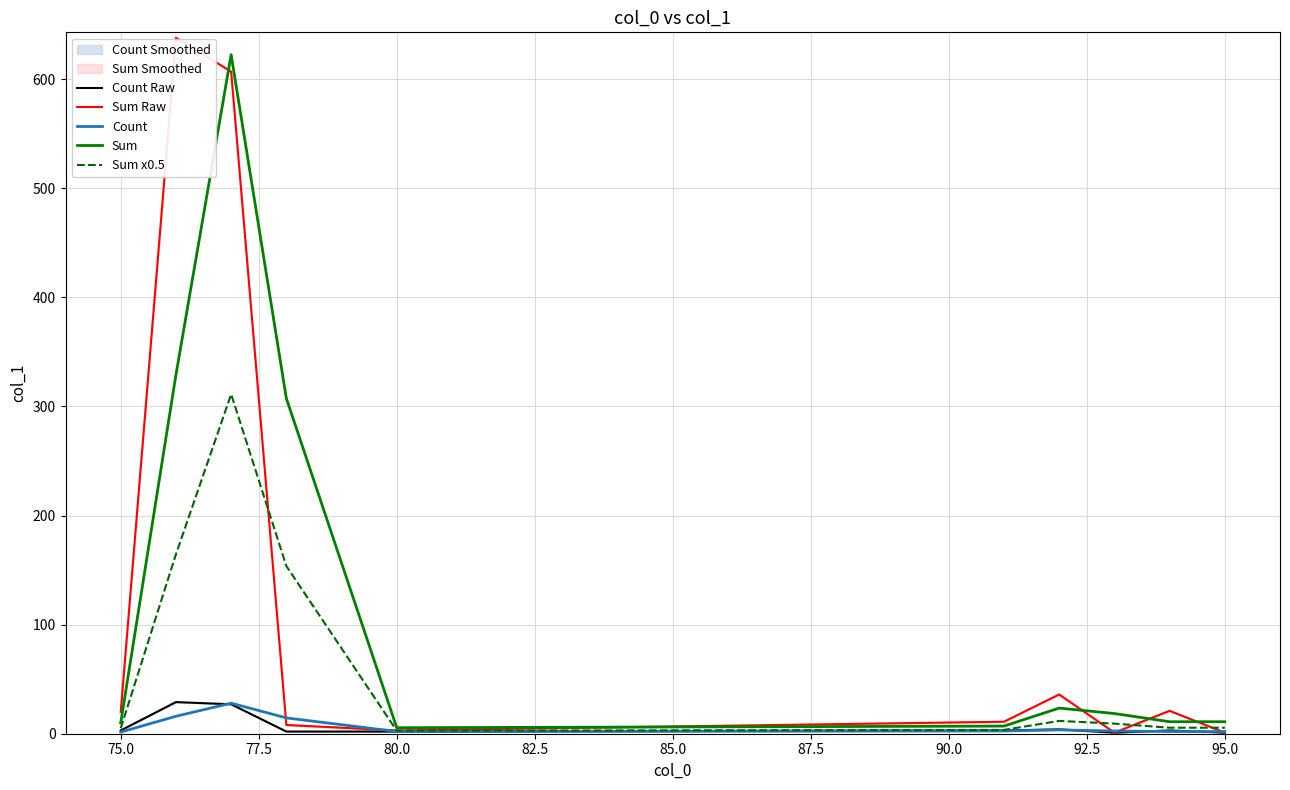

Is it true that Count Raw equals 1.0 at 95.0?

True